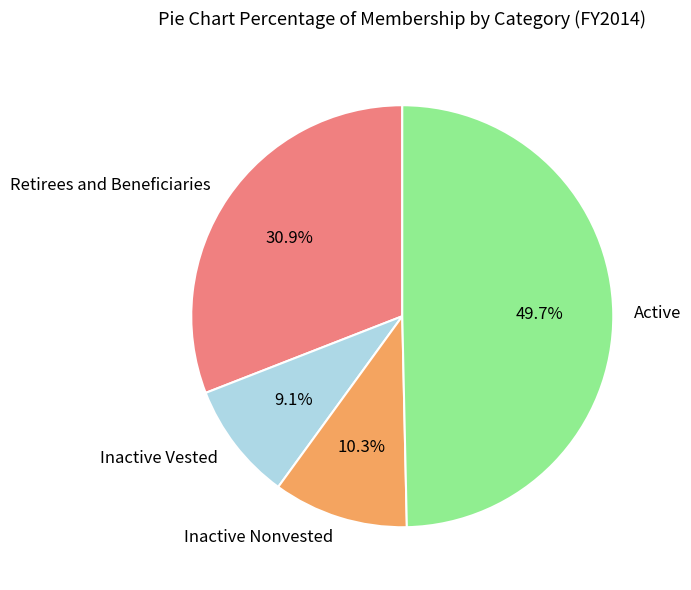

To the nearest percent, what is the difference between the Retirees and Beneficiaries and Inactive Vested slice percentages?

22%